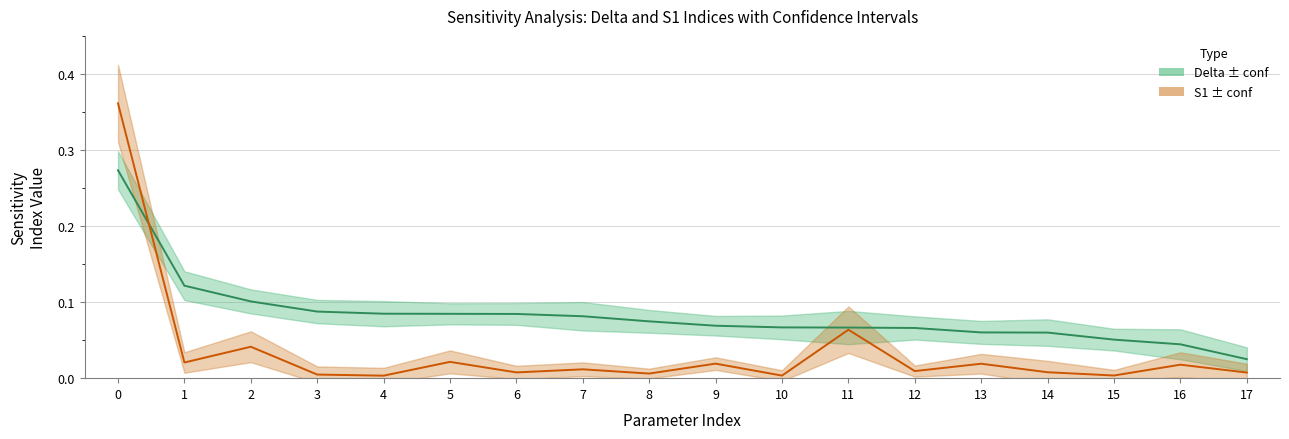

Reading left to right, transcribe all the data shown in this chart.

delta: 0.3	0.1	0.1	0.1	0.1	0.1	0.1	0.1	0.1	0.1	0.1	0.1	0.1	0.1	0.1	0.1	0.0	0.0
S1: 0.4	0.0	0.0	0.0	0.0	0.0	0.0	0.0	0.0	0.0	0.0	0.1	0.0	0.0	0.0	0.0	0.0	0.0